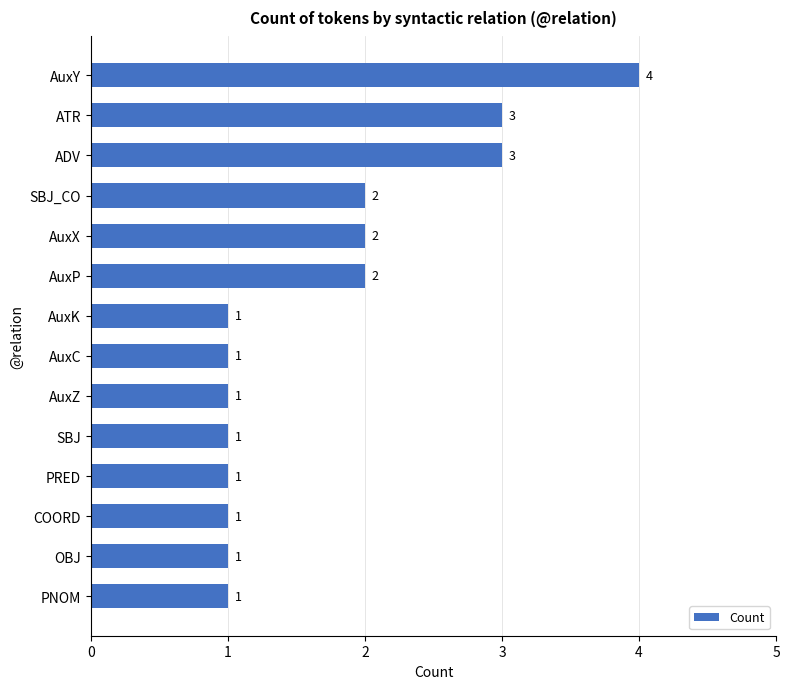

What is the difference between the maximum and second lowest values?

3